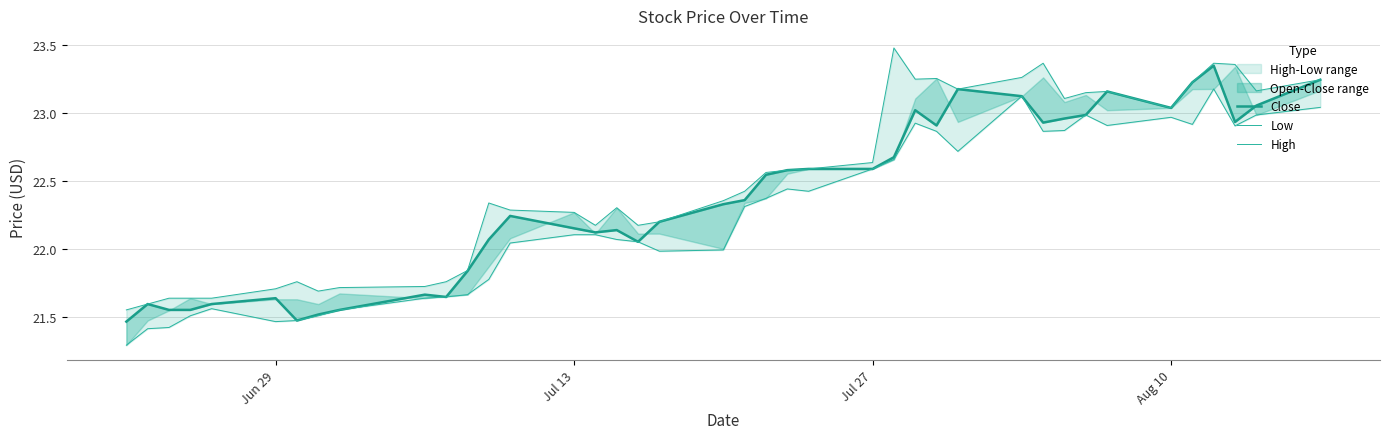

List the series in order of their peak value, lowest first.

Low, Close, High